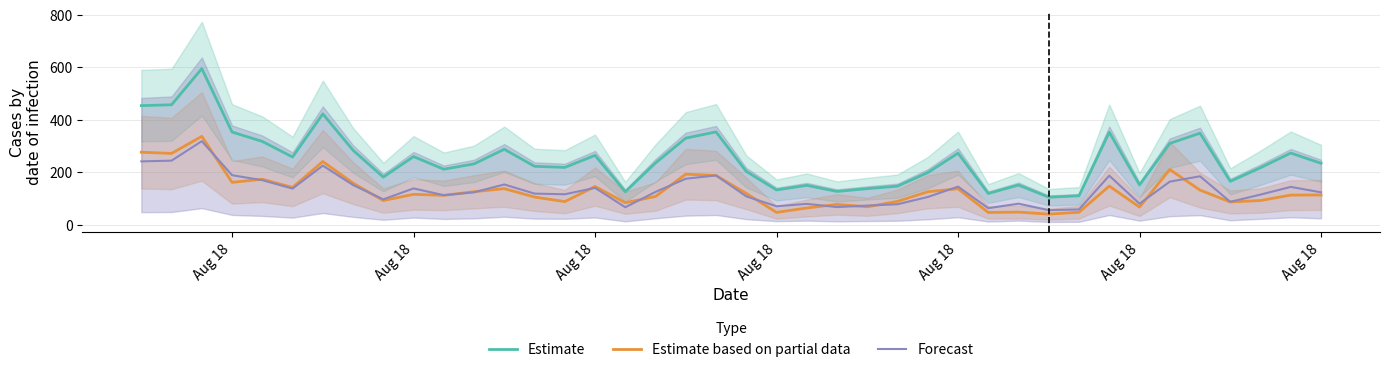

Which series has the widest spread of values?

Estimate